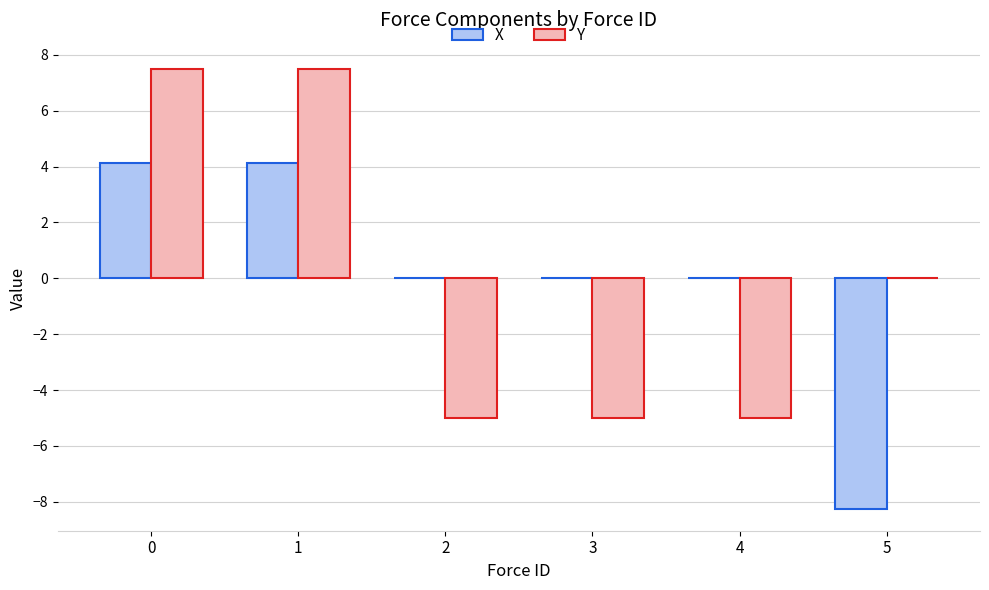

Count the number of data series in this chart.

2